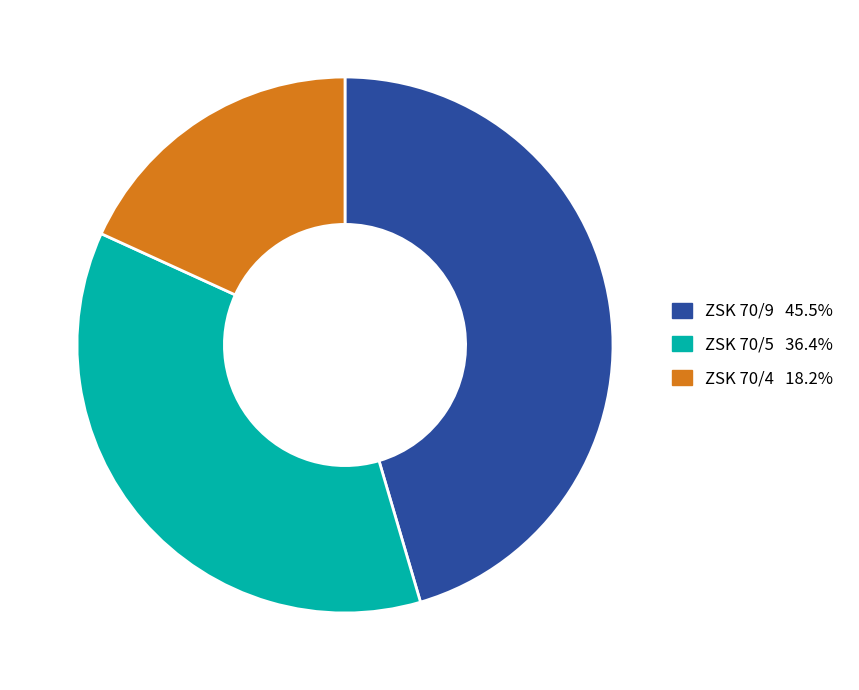

Do ZSK 70/5 and ZSK 70/9 together represent more than half of the pie?

Yes